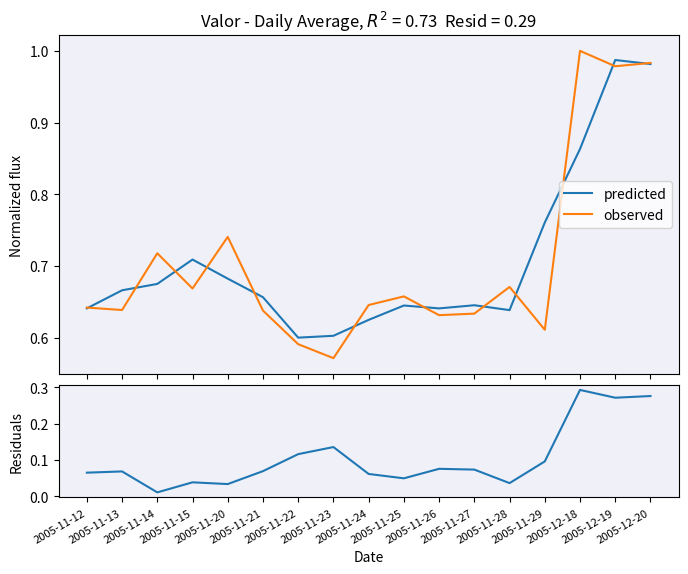

What is the highest value of the observed series?

1.0